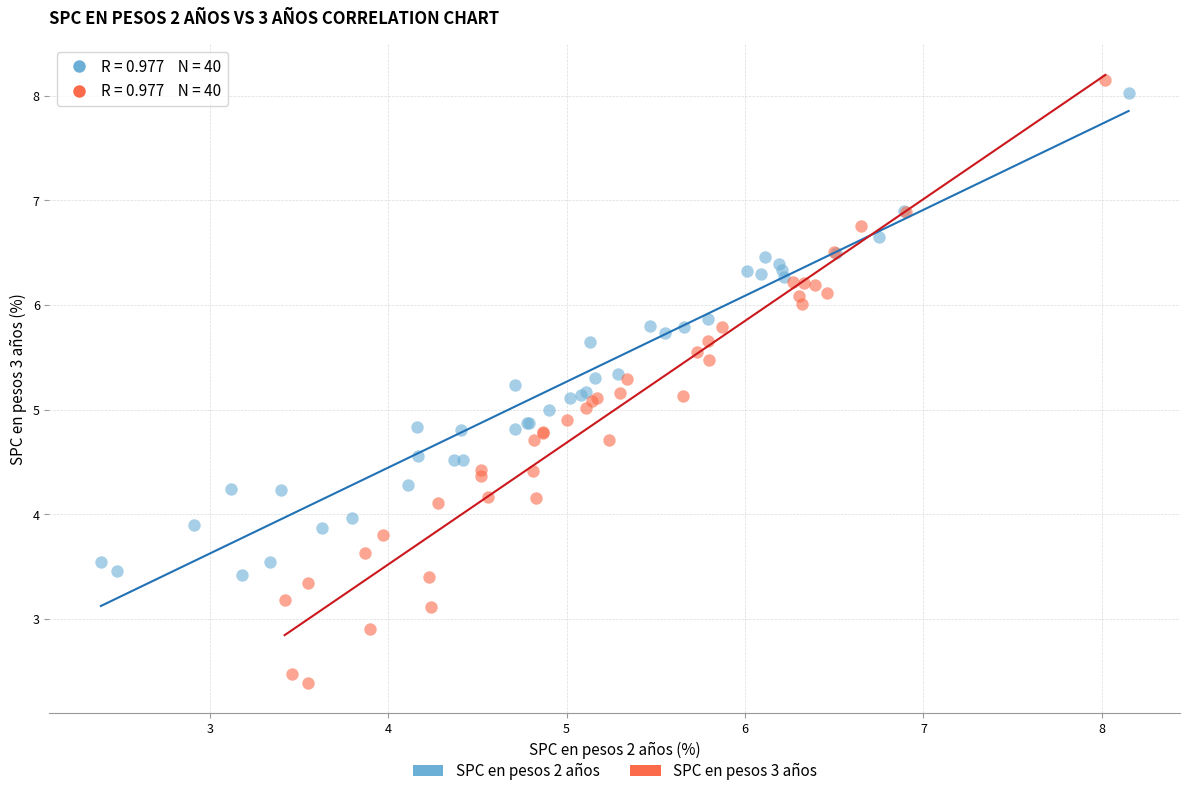

Which series has the widest spread of Y values?

SPC en pesos 3 años